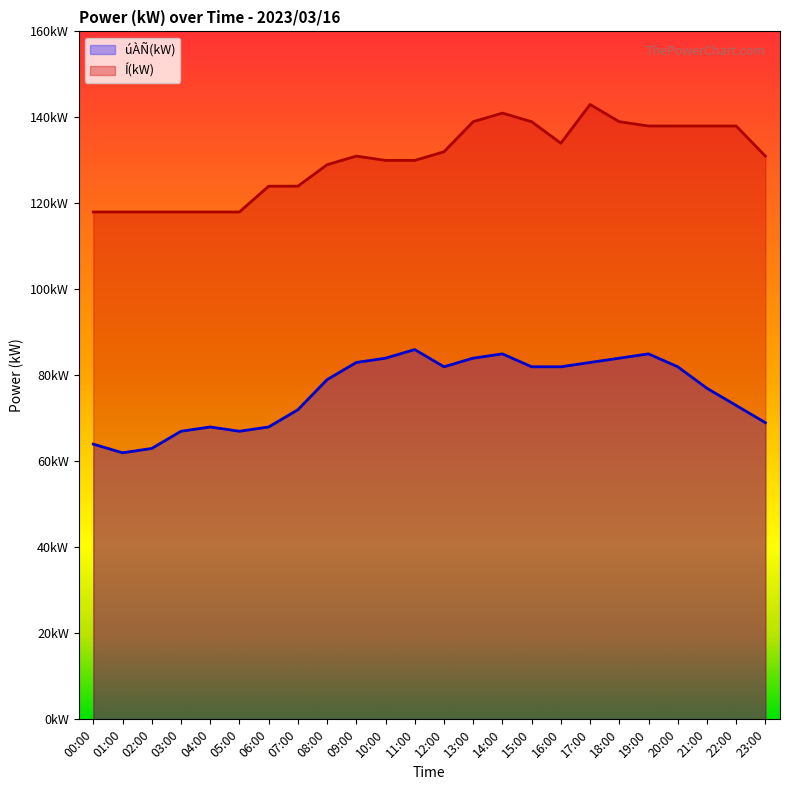

Rank the categories by úÀÑ(kW) value from lowest to highest.

01:00, 02:00, 00:00, 03:00, 05:00, 04:00, 06:00, 23:00, 07:00, 22:00, 21:00, 08:00, 12:00, 15:00, 16:00, 20:00, 09:00, 17:00, 10:00, 13:00, 18:00, 14:00, 19:00, 11:00